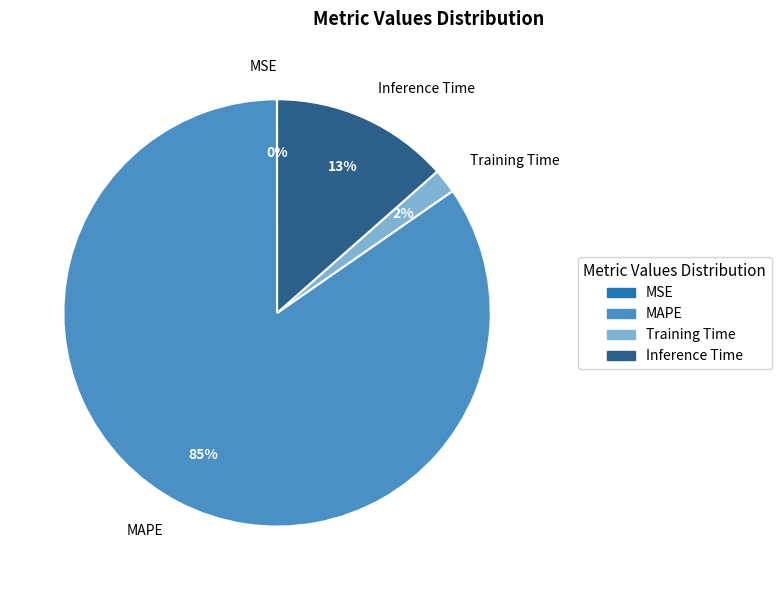

Is it true that MAPE is 98% of the pie?

False